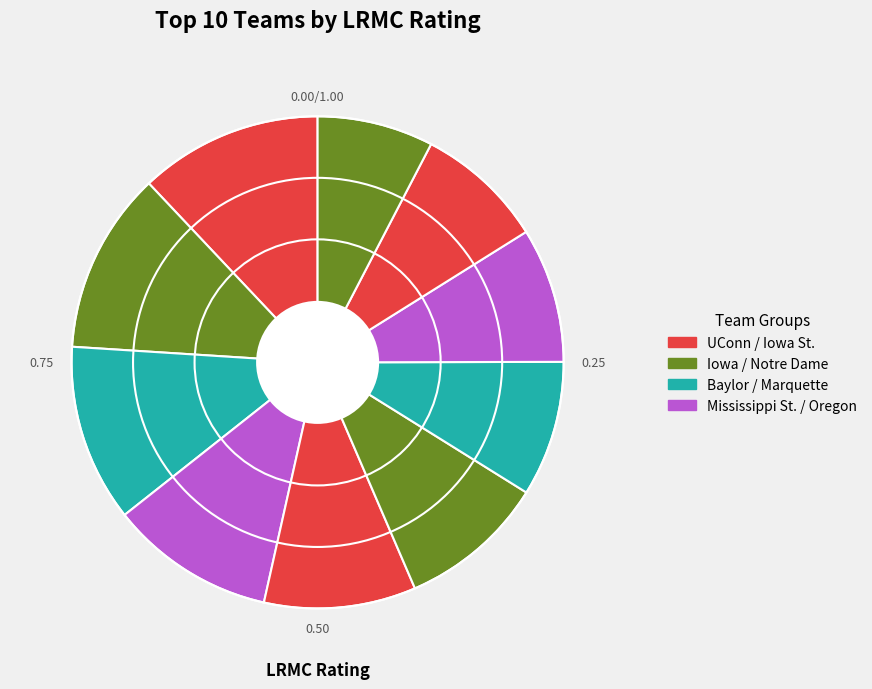

Count the number of slices in the pie.

10